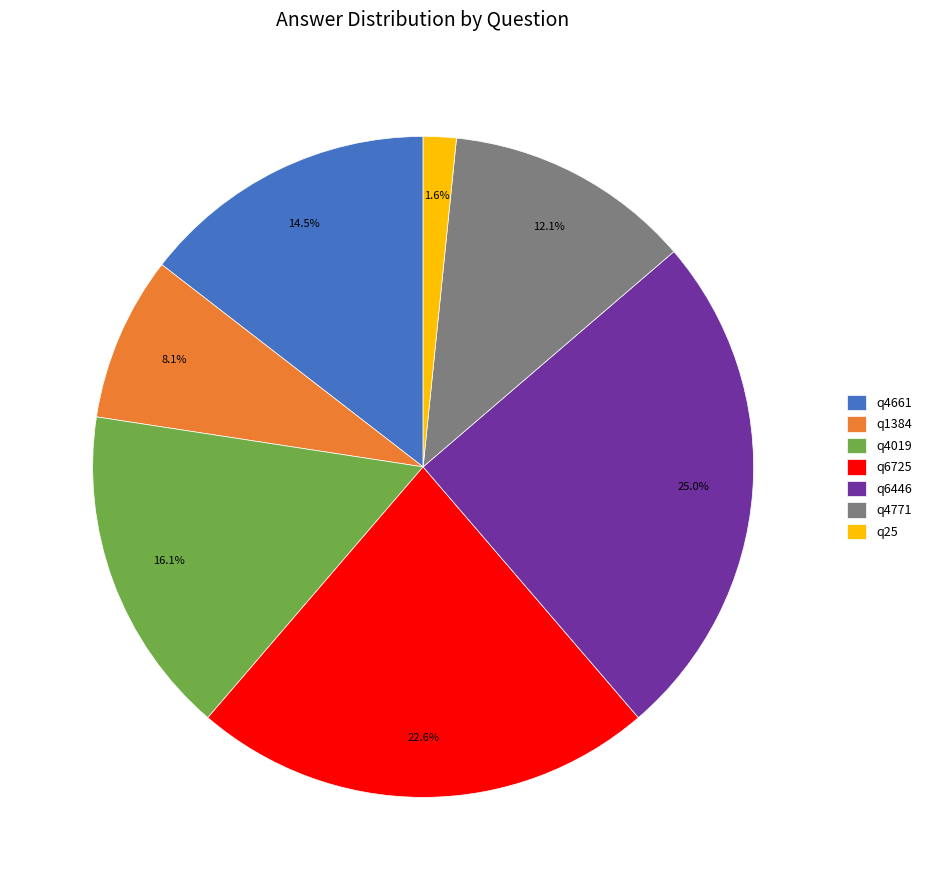

Between q25 and q1384, which is larger?

q1384